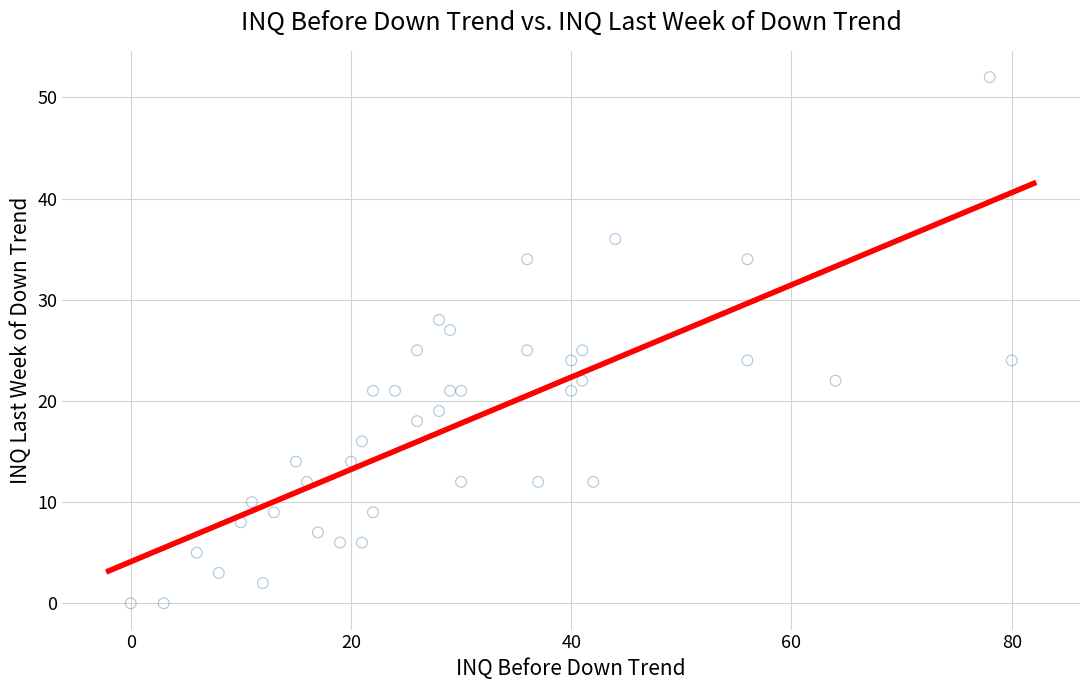

What is the range of X values (max minus min)?

80